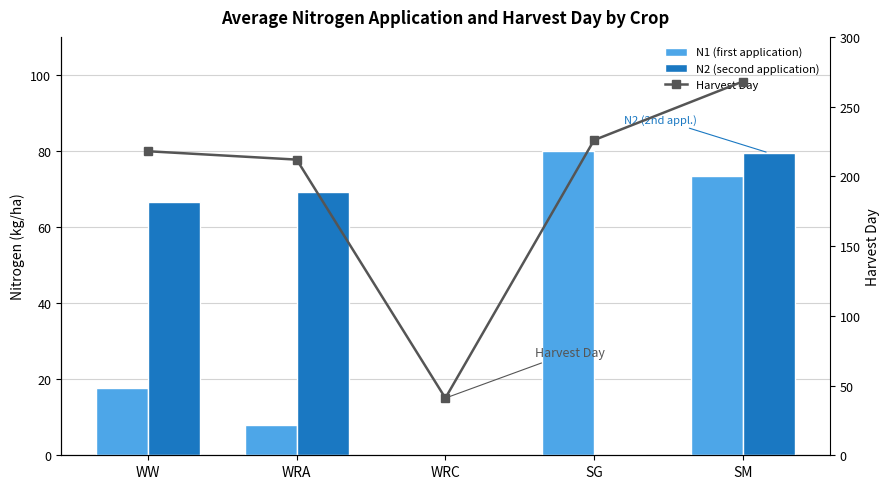

How many values in the N2 (second application) series are below 66?

2